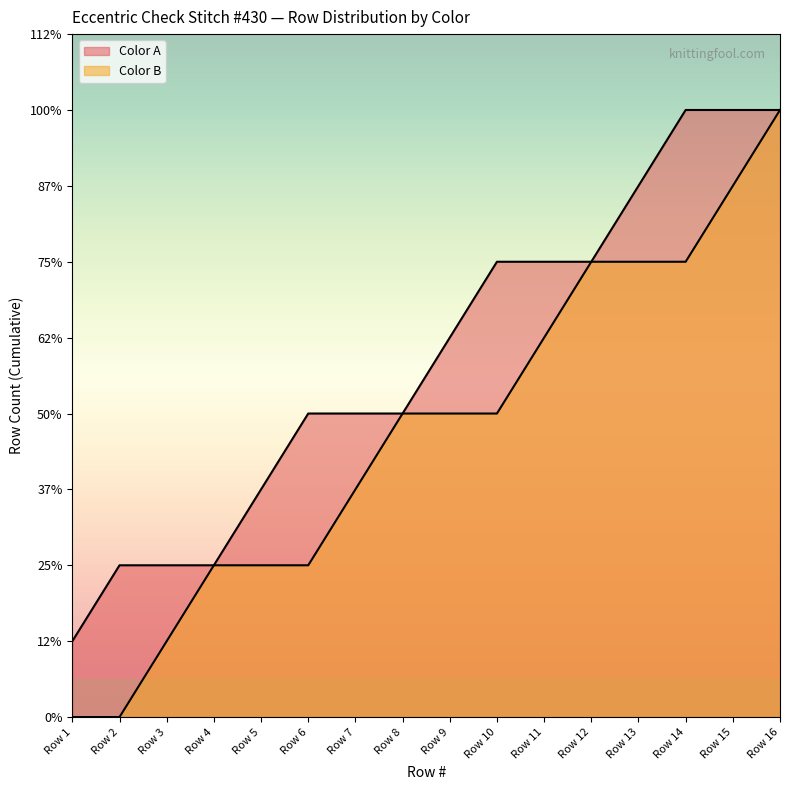

Does the chart display data point markers on the line(s)?

No